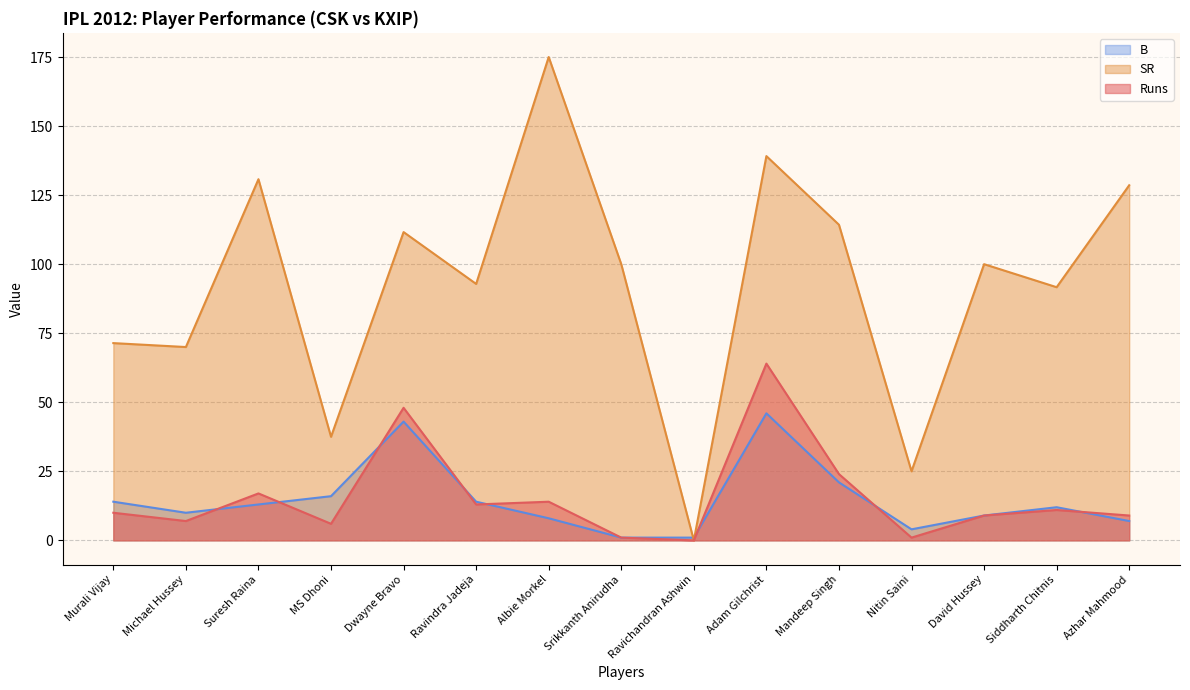

Reading left to right, transcribe all the data shown in this chart.

Runs: 10.0	7.0	17.0	6.0	48.0	13.0	14.0	1.0	0.0	64.0	24.0	1.0	9.0	11.0	9.0
SR: 71.4	70.0	130.8	37.5	111.6	92.8	175.0	100.0	0.0	139.1	114.3	25.0	100.0	91.7	128.6
B: 14.0	10.0	13.0	16.0	43.0	14.0	8.0	1.0	1.0	46.0	21.0	4.0	9.0	12.0	7.0